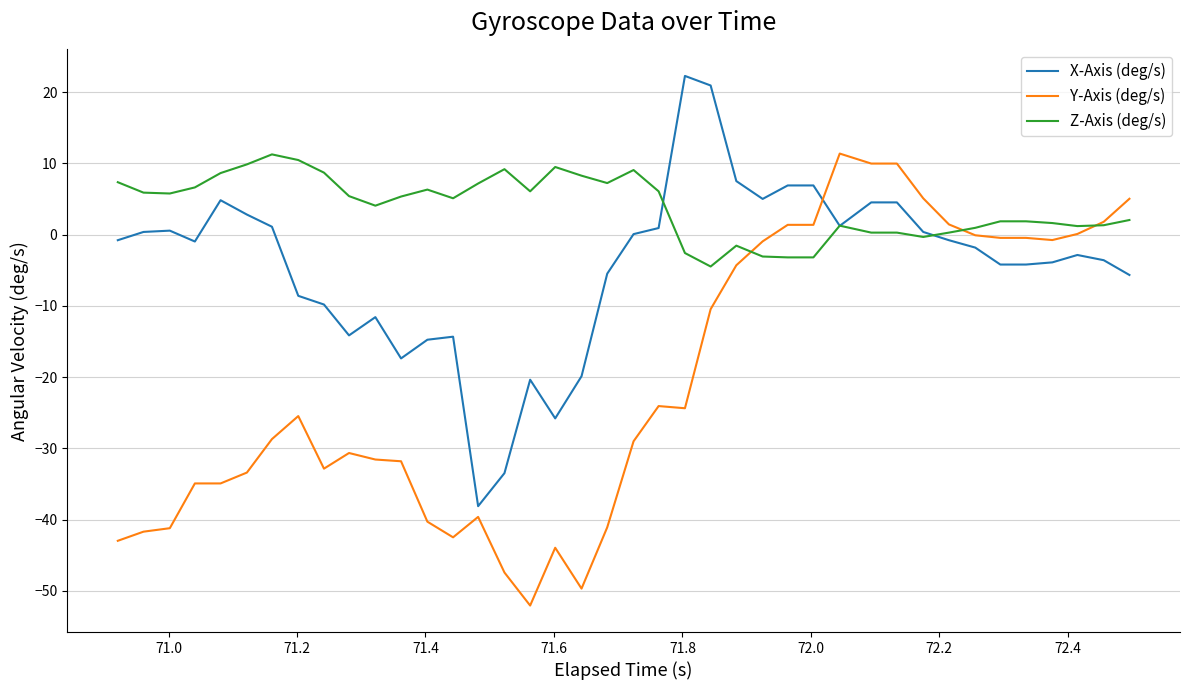

How many values in the Y-Axis (deg/s) series are below -25?

21